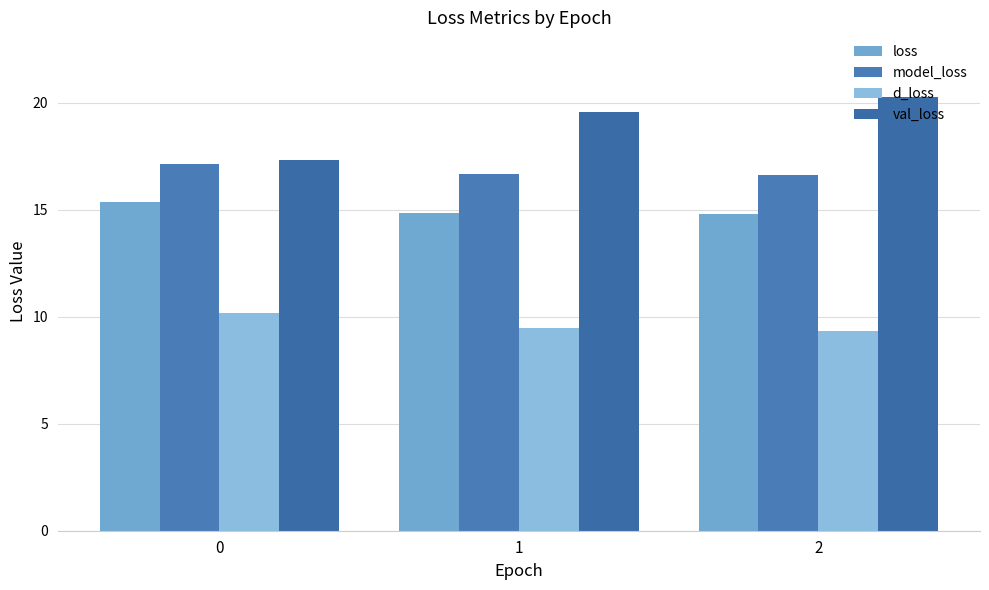

Reading left to right, transcribe all the data shown in this chart.

loss: 0=15.4	1=14.9	2=14.8
model_loss: 0=17.1	1=16.7	2=16.6
d_loss: 0=10.2	1=9.5	2=9.3
val_loss: 0=17.3	1=19.6	2=20.2